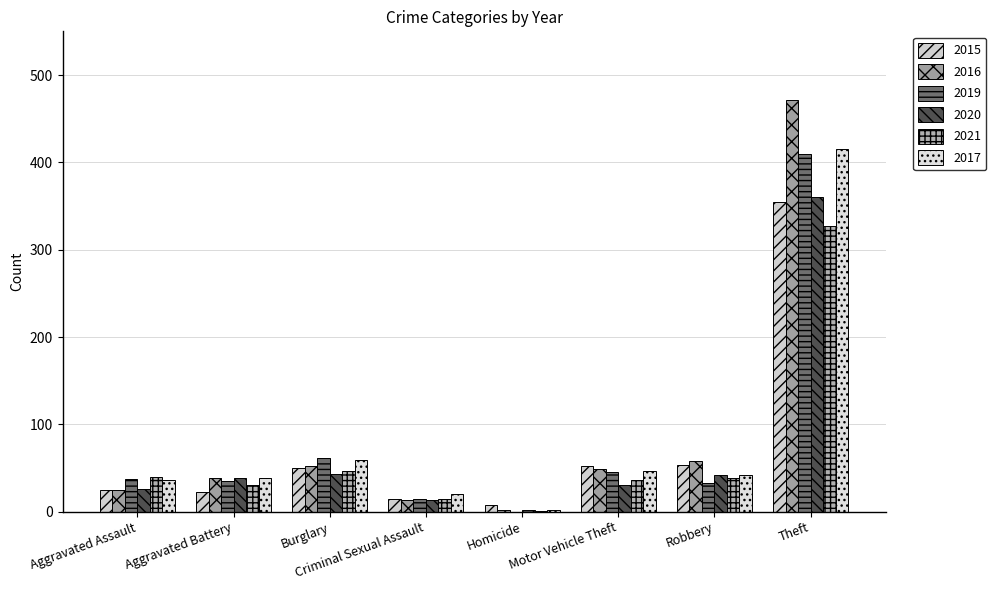

What is the label of the 7th bar from the right?

Aggravated Battery